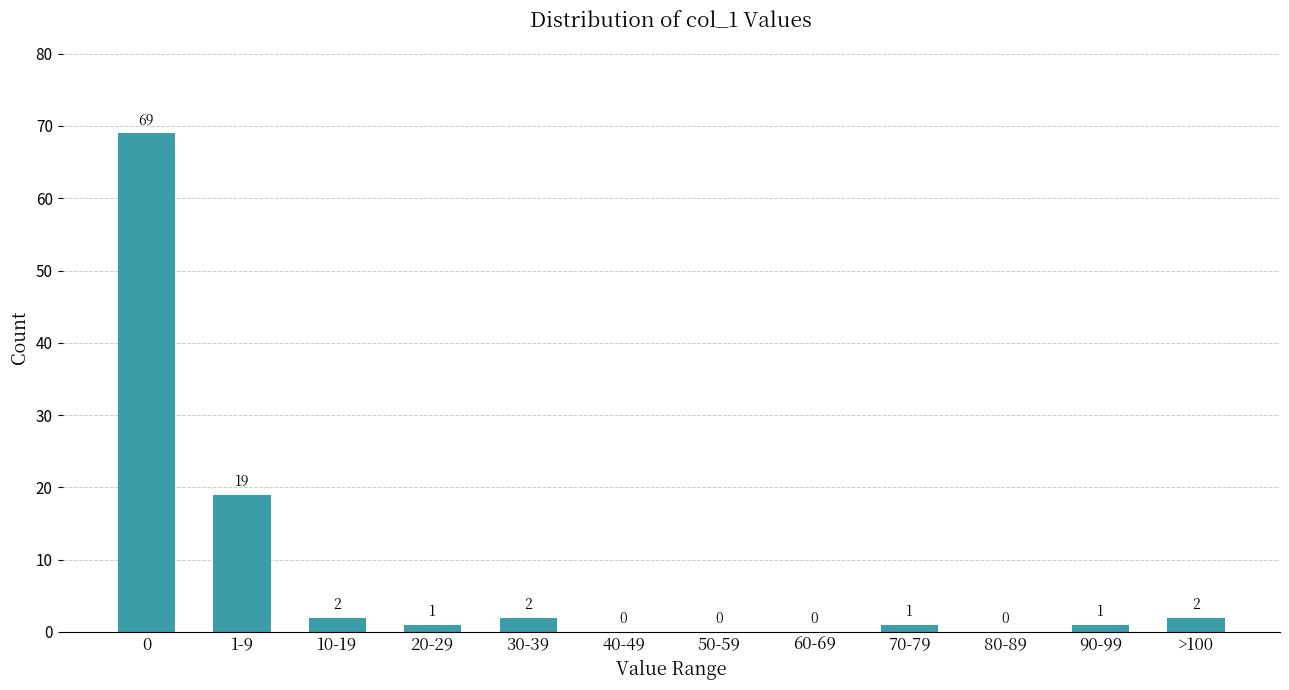

Reading right to left, transcribe all the data shown in this chart.

>100=2	90-99=1	80-89=0	70-79=1	60-69=0	50-59=0	40-49=0	30-39=2	20-29=1	10-19=2	1-9=19	0=69